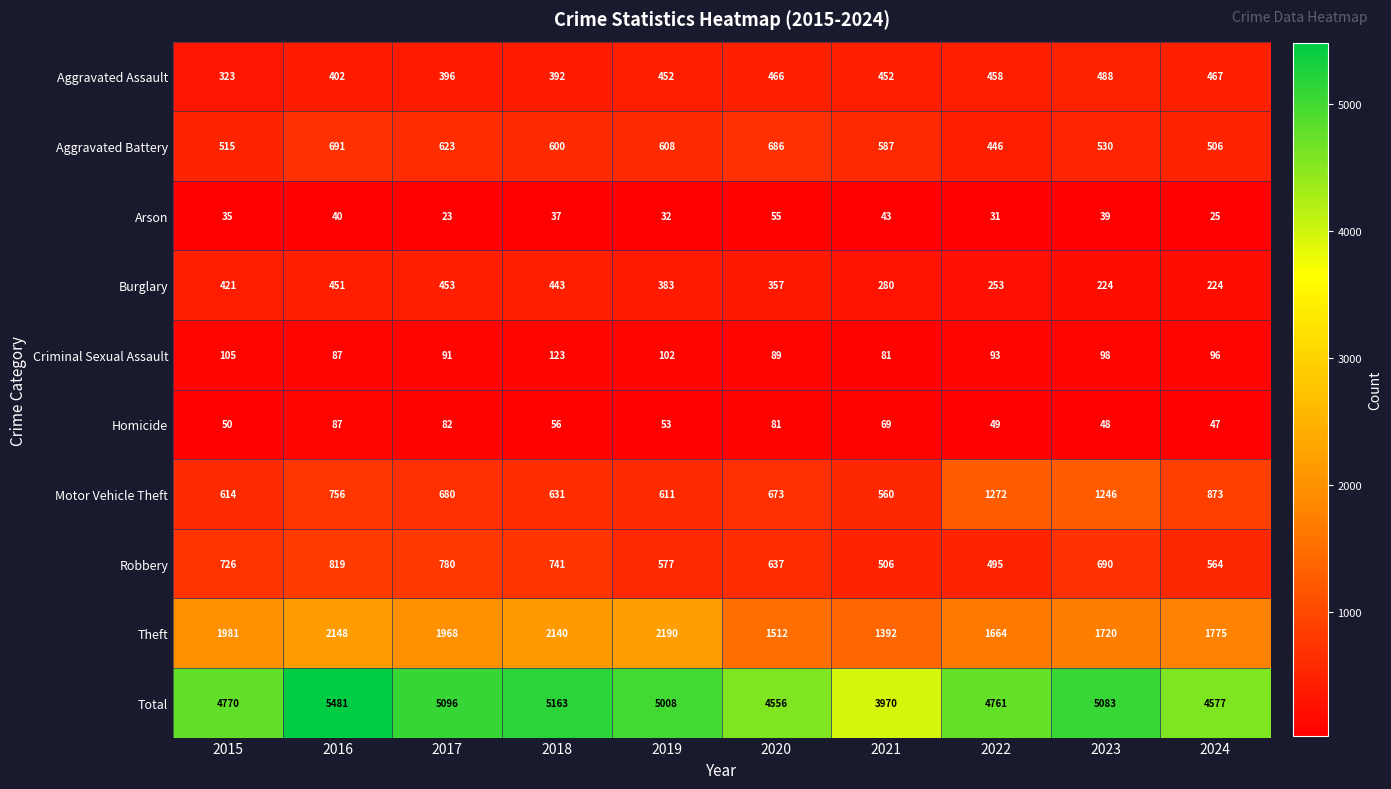

True or false: Theft has a value of 1981 at 2015.

True